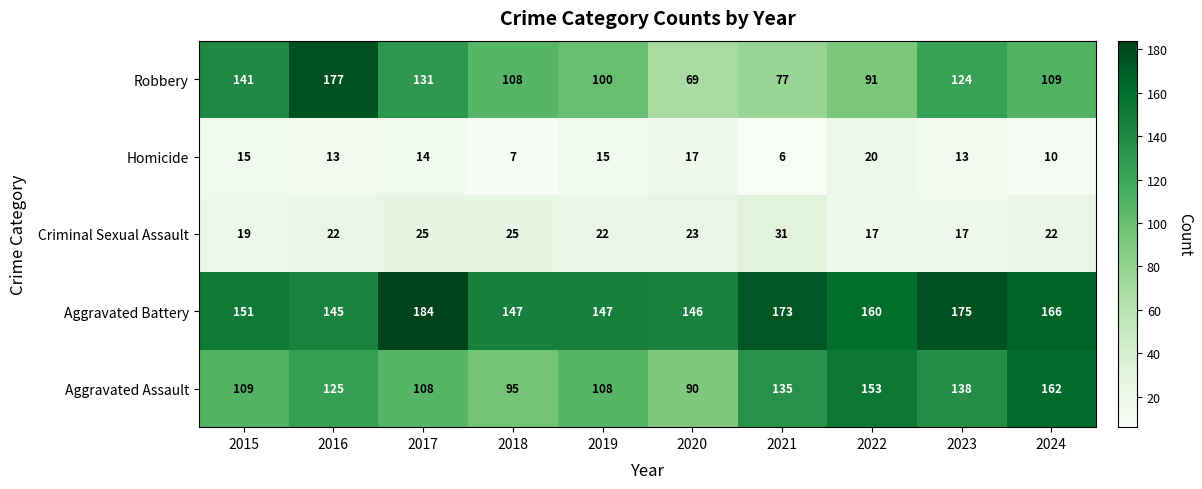

What is the difference between the maximum and second lowest values in the Criminal Sexual Assault series?

14